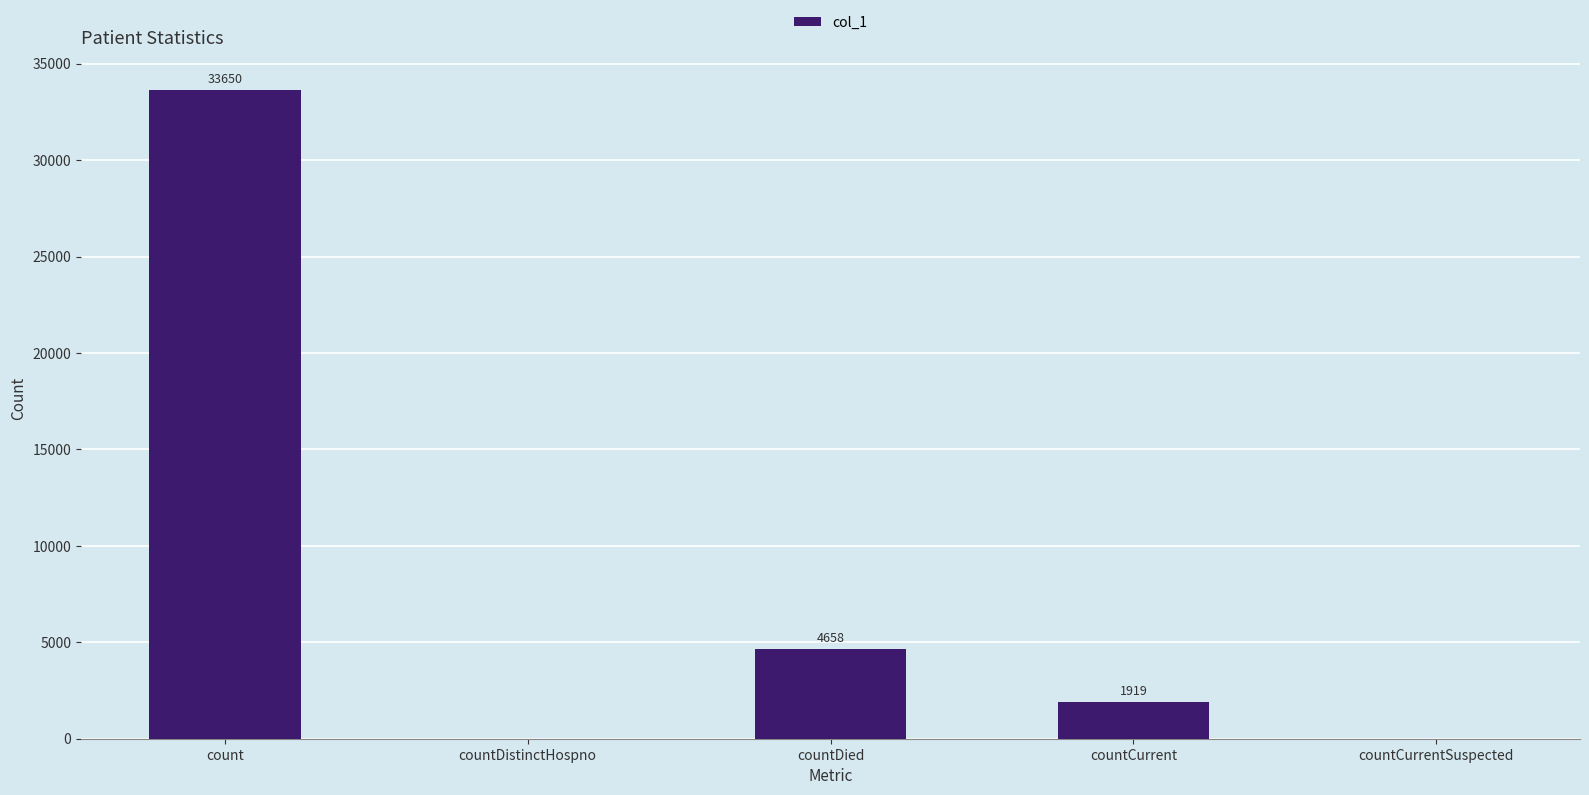

What is the change in value from countDistinctHospno to countDied?

+4658